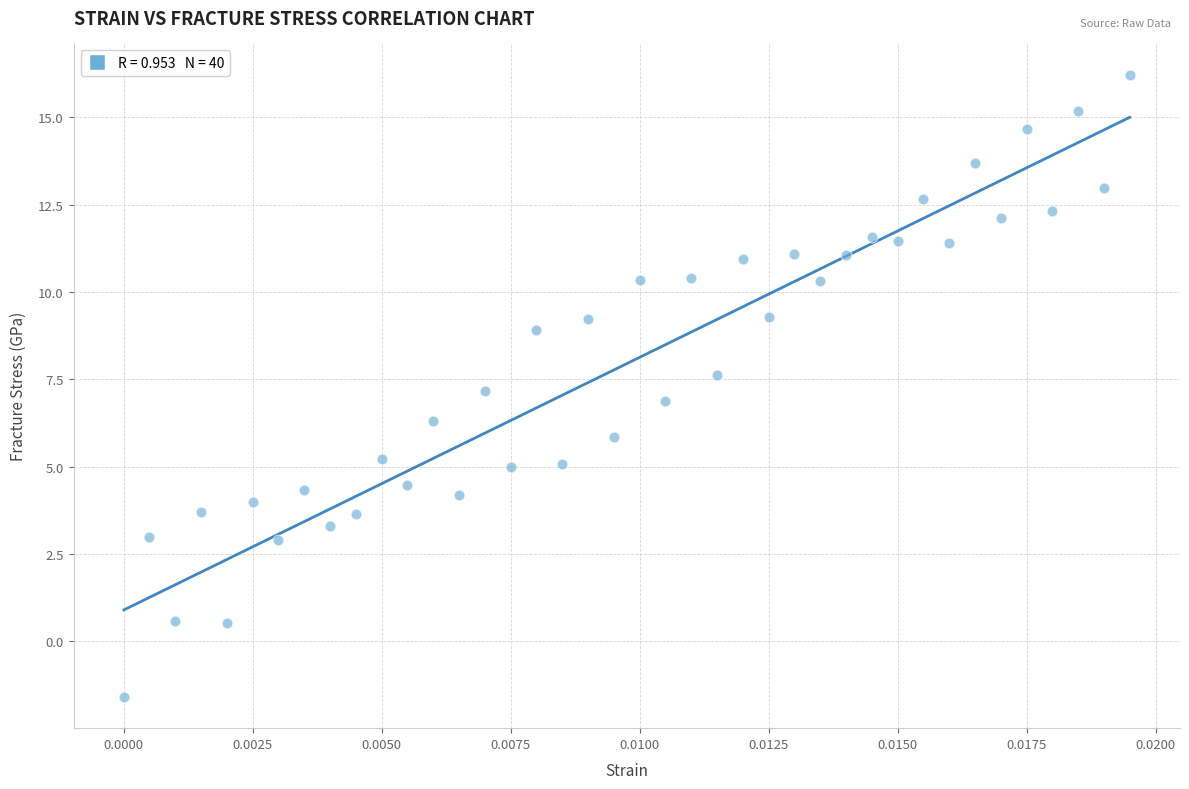

What is the range of Y values (max minus min)?

17.8